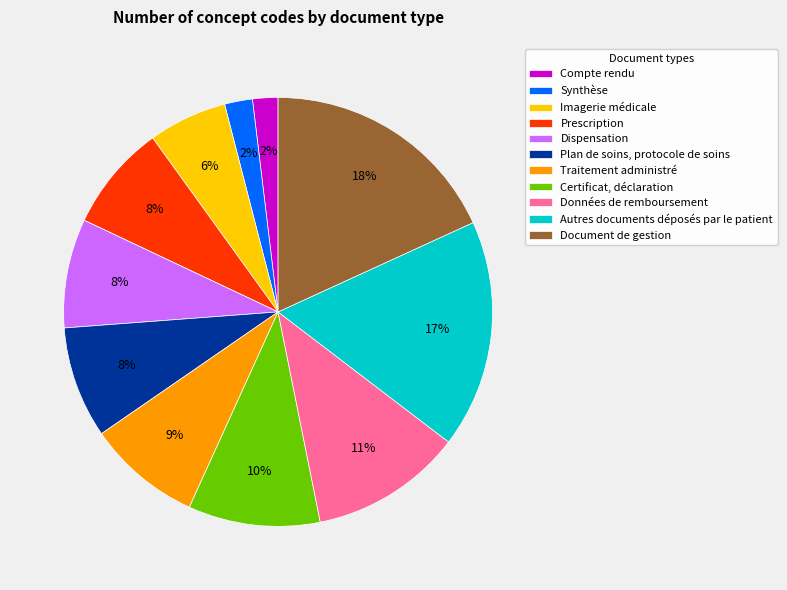

Is it true that Traitement administré is 9% of the pie?

True